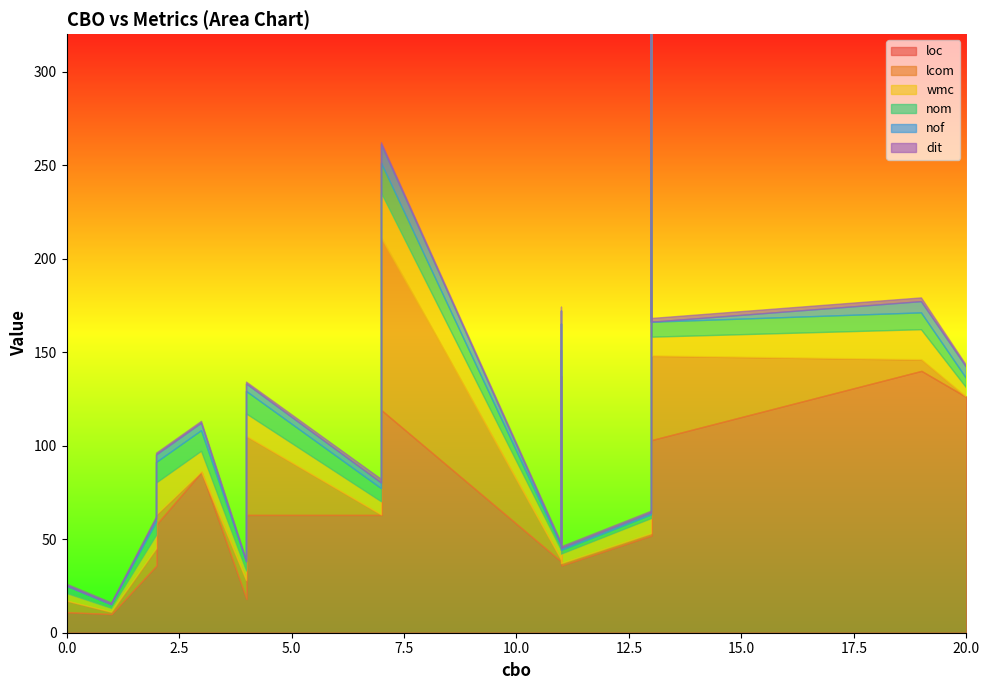

Which series changed the most between 13 and 7?

lcom